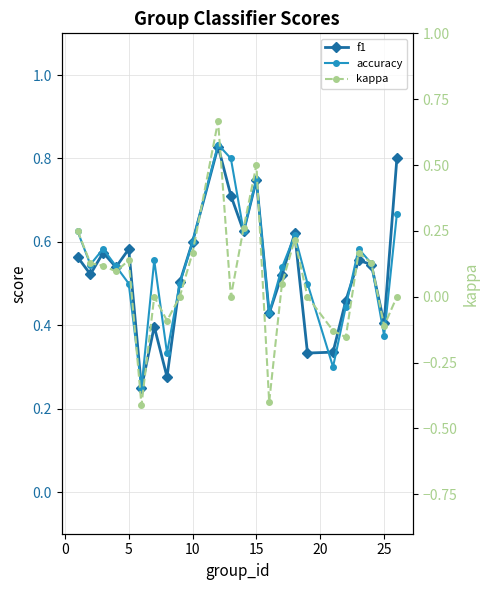

List the series in order of their peak value, highest first.

accuracy, f1, kappa